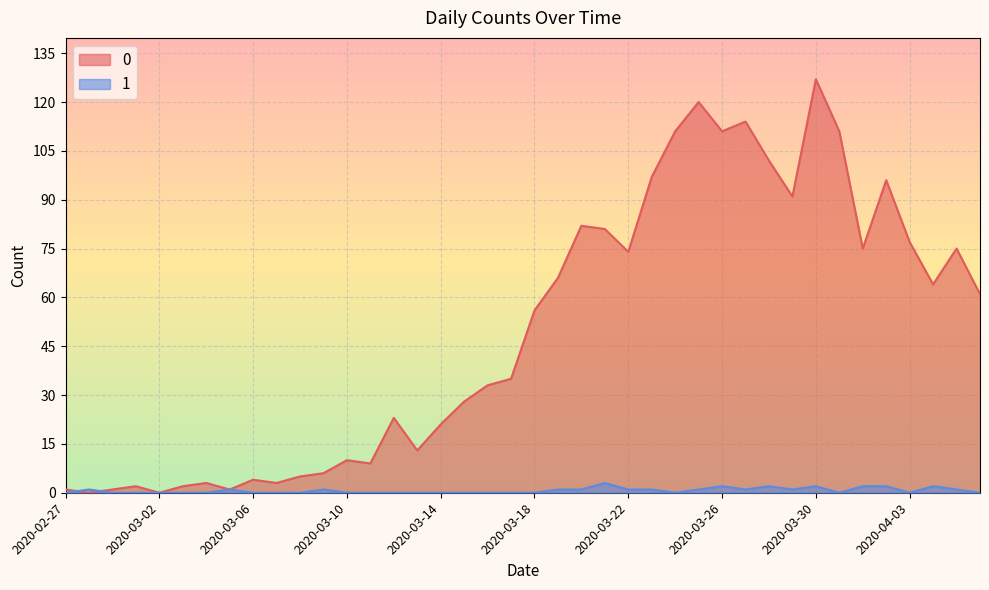

Which has a higher value, 2020-03-09 or 2020-03-07?

2020-03-09